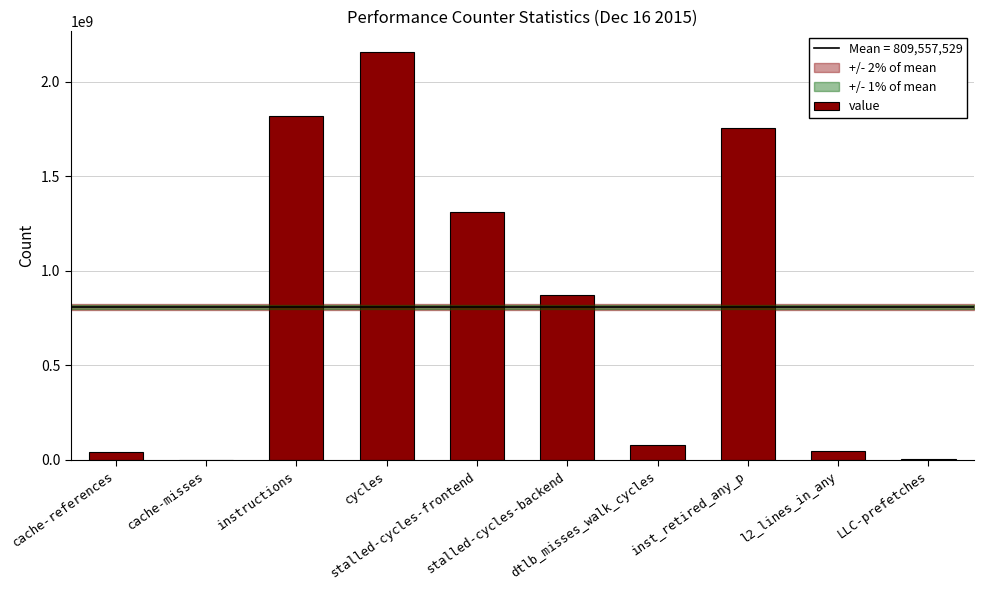

What is the greatest value displayed?

2160041888